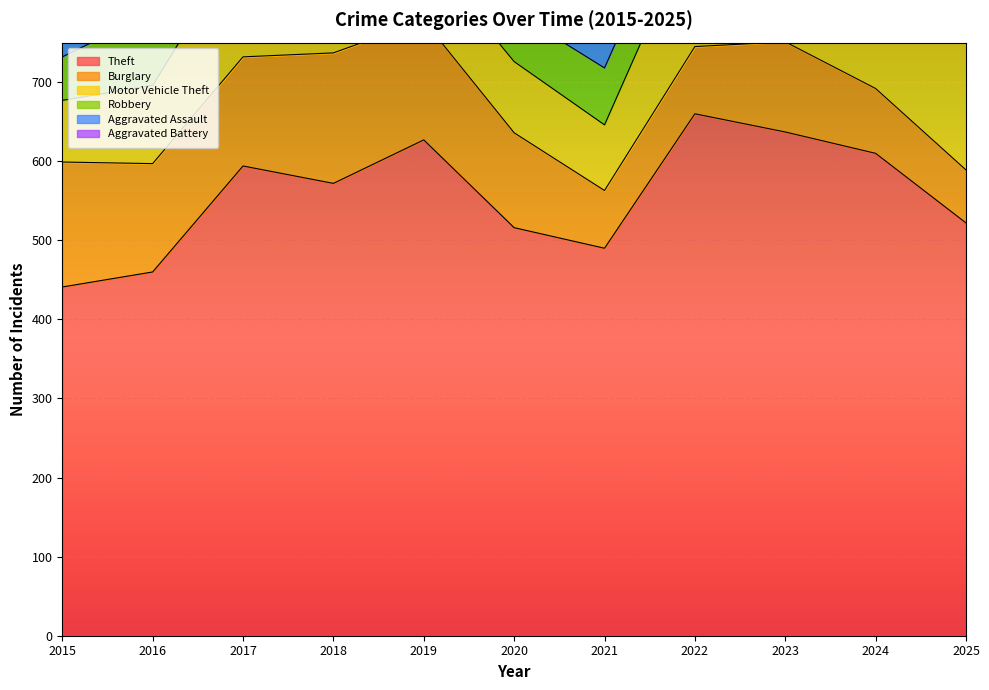

Reading left to right, transcribe all the data shown in this chart.

Theft: 441	460	594	572	627	516	490	660	637	610	522
Burglary: 158	137	138	165	151	120	73	85	114	82	67
Motor Vehicle Theft: 78	99	149	106	87	90	83	159	272	313	178
Robbery: 55	92	84	92	66	63	72	71	86	92	51
Aggravated Assault: 25	44	41	56	47	63	43	56	72	64	56
Aggravated Battery: 36	42	33	38	37	35	31	49	65	42	53